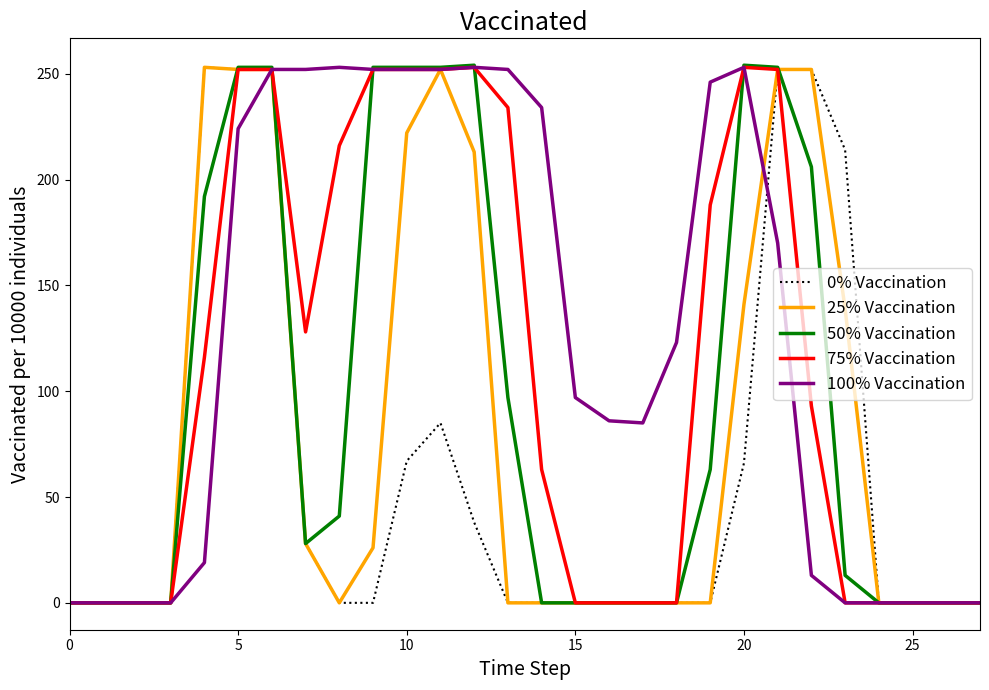

Rank the series by their average value, from lowest to highest.

0% Vaccination, 25% Vaccination, 50% Vaccination, 75% Vaccination, 100% Vaccination